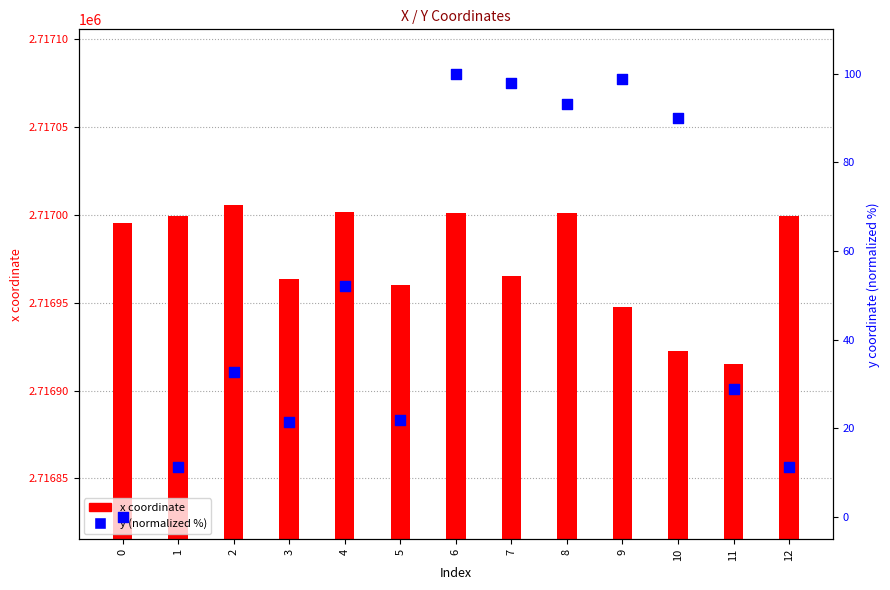

Which series reaches the maximum Y coordinate?

x coordinate